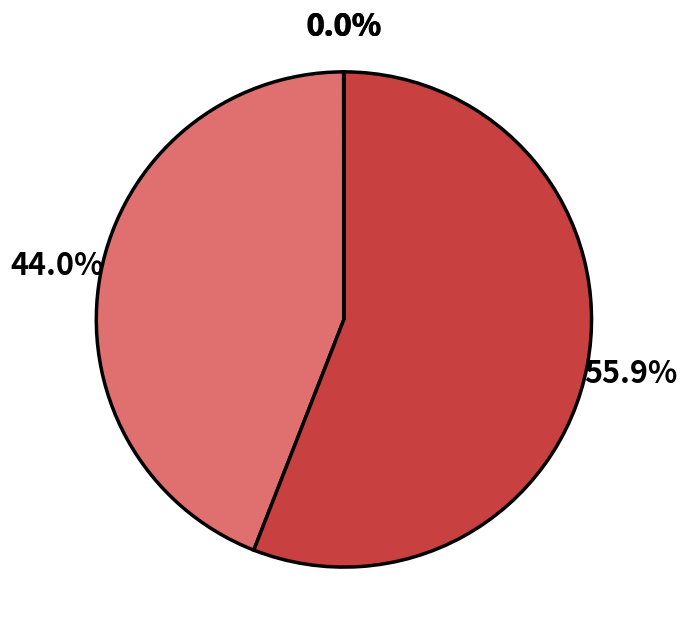

How many segments does this pie chart have?

5